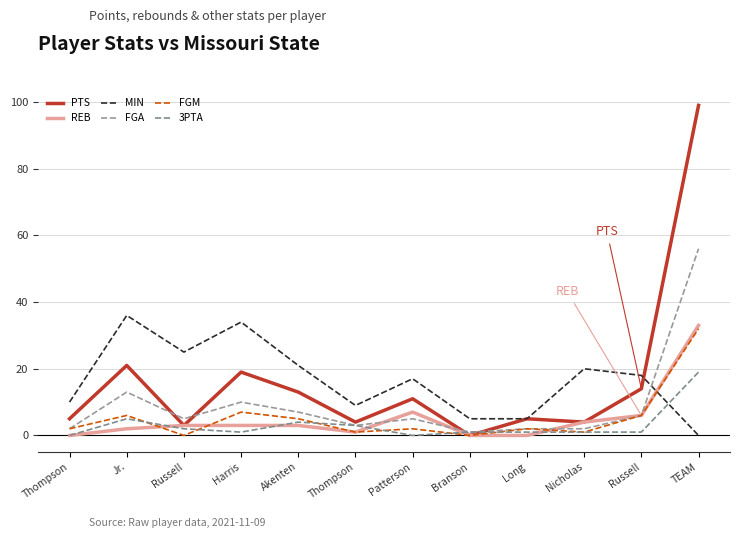

What is the maximum value shown in the chart?

99